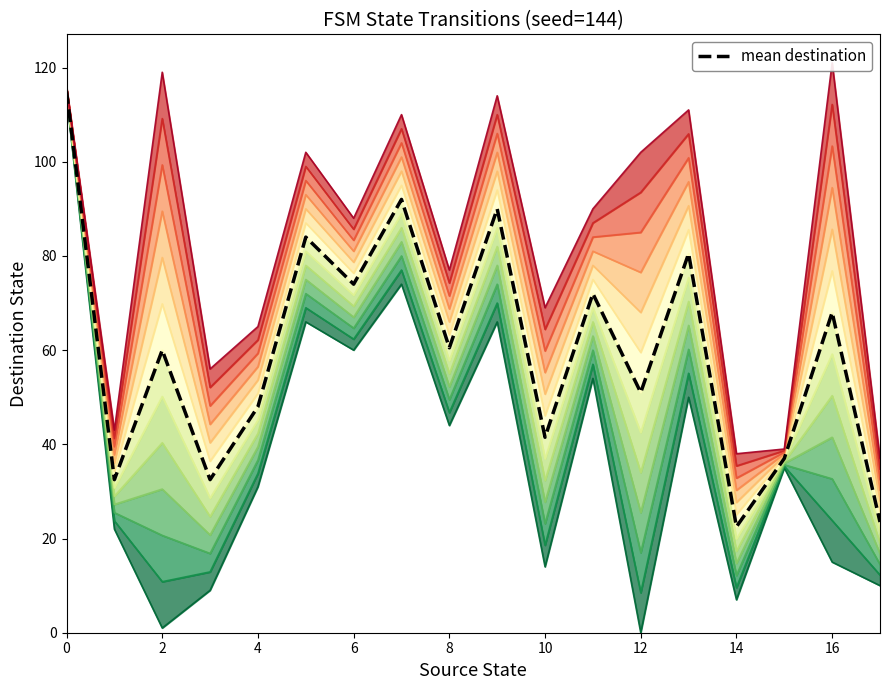

What is the value of the destination_state point at the 24th from the left?

54